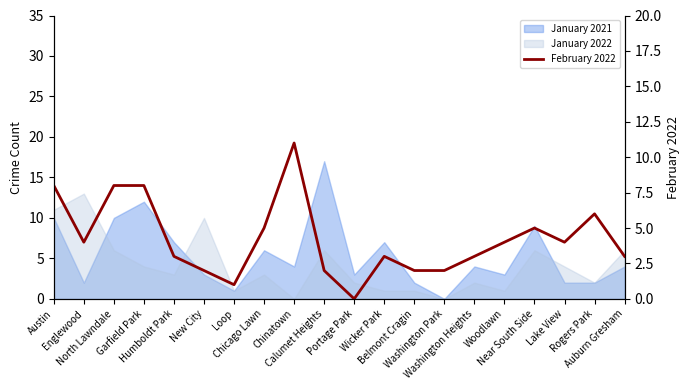

What is the greatest value displayed?

11